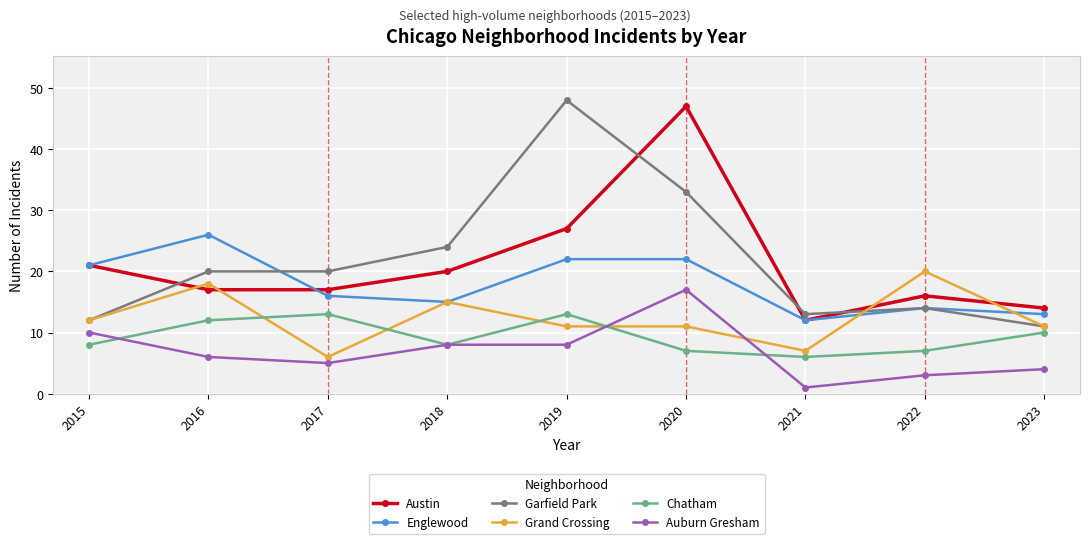

The Englewood series shows 6 at 2021. True or false?

False